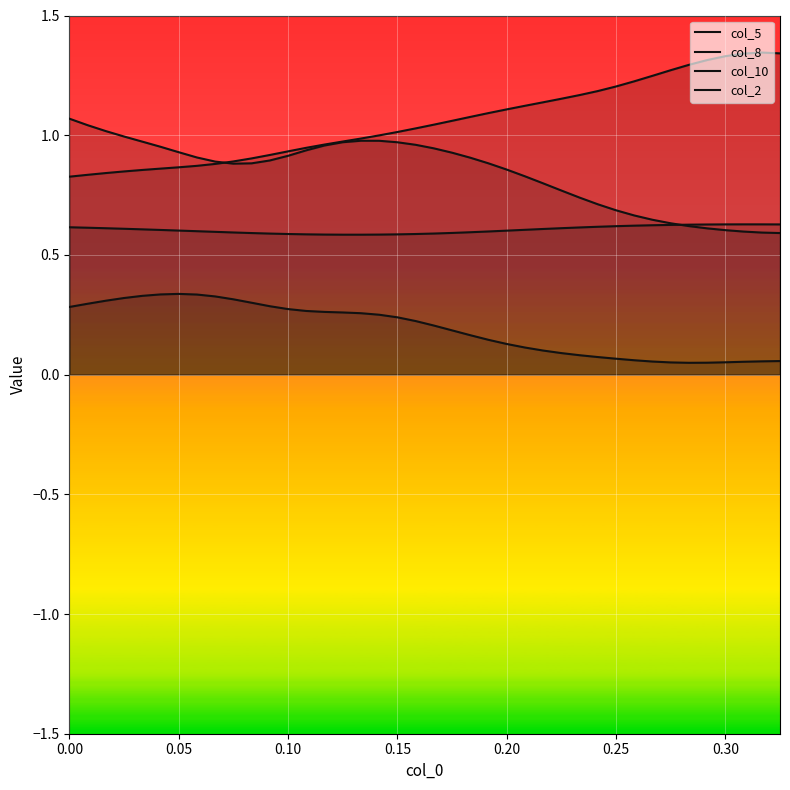

Reading left to right, transcribe all the data shown in this chart.

col_5 (line): 0.8	0.8	0.8	0.8	0.9	0.9	0.9	0.9	0.9	0.9	0.9	0.9	0.9	0.9	1.0	1.0	1.0	1.0	1.0	1.0	1.0	1.1	1.1	1.1	1.1	1.1	1.1	1.2	1.2	1.2	1.2	1.2	1.2	1.3	1.3	1.3	1.3	1.3	1.3	1.3
col_8 (line): 1.1	1.0	1.0	1.0	1.0	1.0	0.9	0.9	0.9	0.9	0.9	0.9	0.9	0.9	1.0	1.0	1.0	1.0	1.0	1.0	0.9	0.9	0.9	0.9	0.9	0.8	0.8	0.8	0.7	0.7	0.7	0.7	0.6	0.6	0.6	0.6	0.6	0.6	0.6	0.6
col_10 (line): 0.3	0.3	0.3	0.3	0.3	0.3	0.3	0.3	0.3	0.3	0.3	0.3	0.3	0.3	0.3	0.3	0.3	0.3	0.2	0.2	0.2	0.2	0.2	0.1	0.1	0.1	0.1	0.1	0.1	0.1	0.1	0.1	0.1	0.1	0.0	0.0	0.1	0.1	0.1	0.1
col_2 (line): 0.6	0.6	0.6	0.6	0.6	0.6	0.6	0.6	0.6	0.6	0.6	0.6	0.6	0.6	0.6	0.6	0.6	0.6	0.6	0.6	0.6	0.6	0.6	0.6	0.6	0.6	0.6	0.6	0.6	0.6	0.6	0.6	0.6	0.6	0.6	0.6	0.6	0.6	0.6	0.6